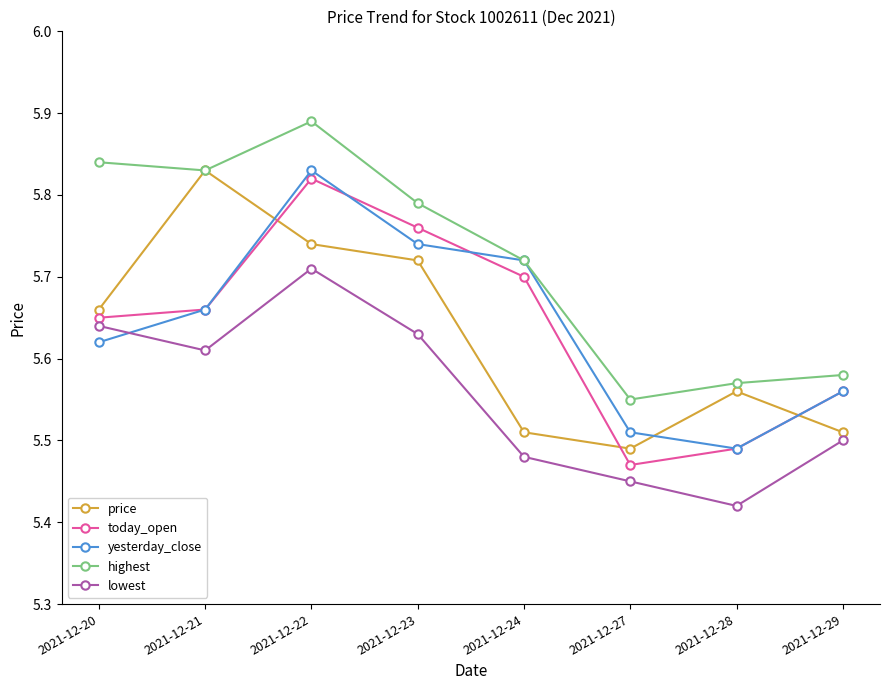

Which series has the widest spread of values?

today_open